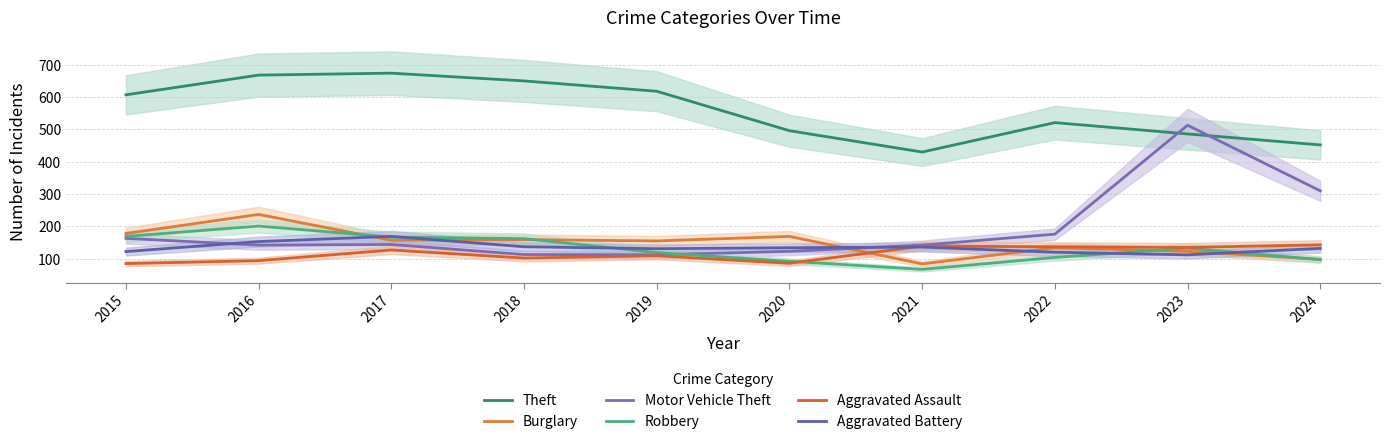

What is the difference between the maximum and minimum values in the Aggravated Assault series?

58